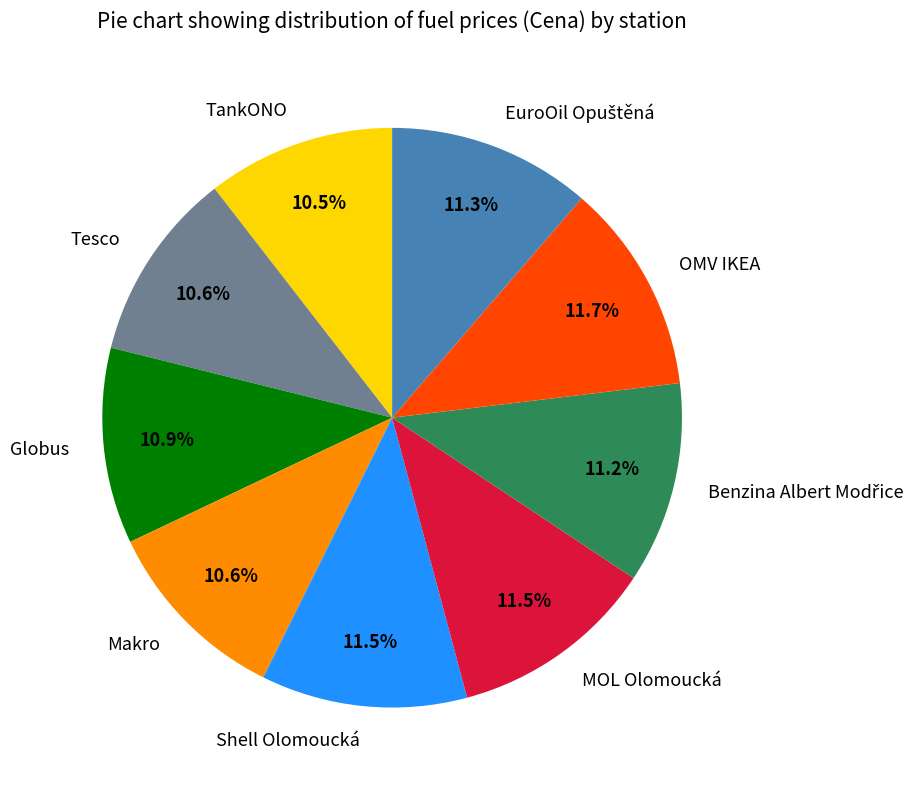

Which has a higher value, OMV IKEA or Makro?

OMV IKEA